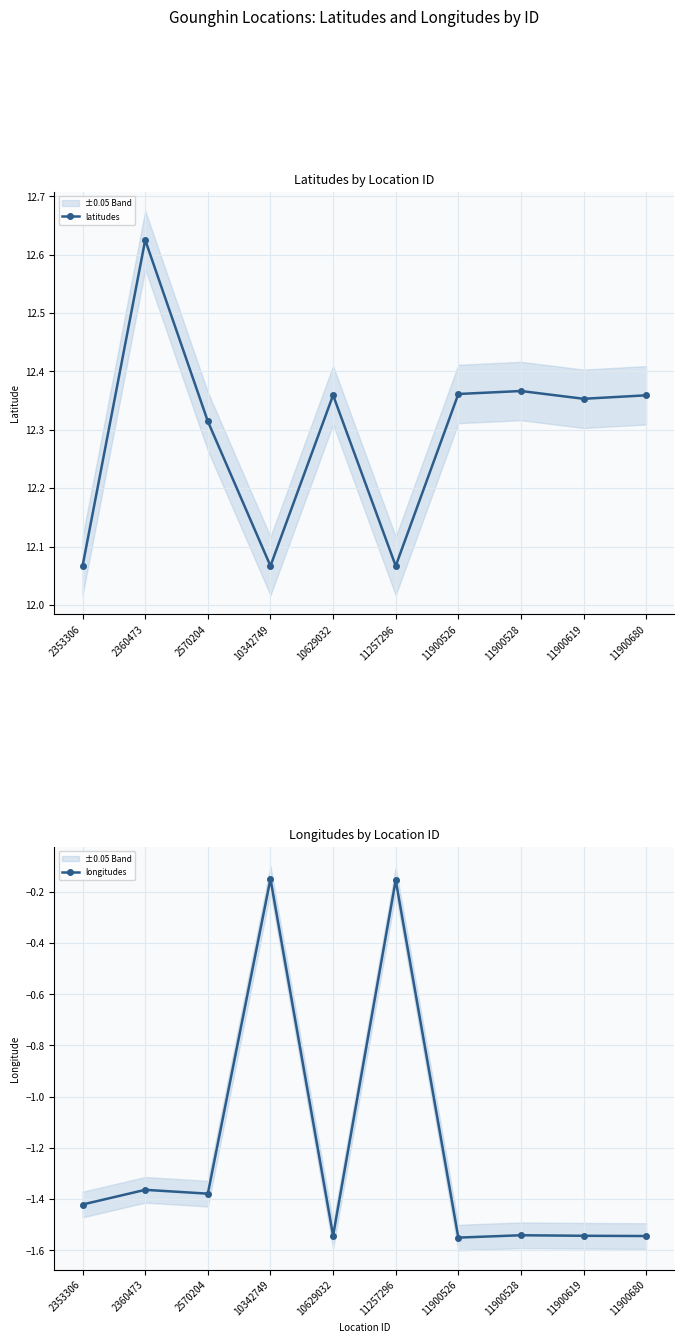

How many latitudes values are between 12 and 13?

10